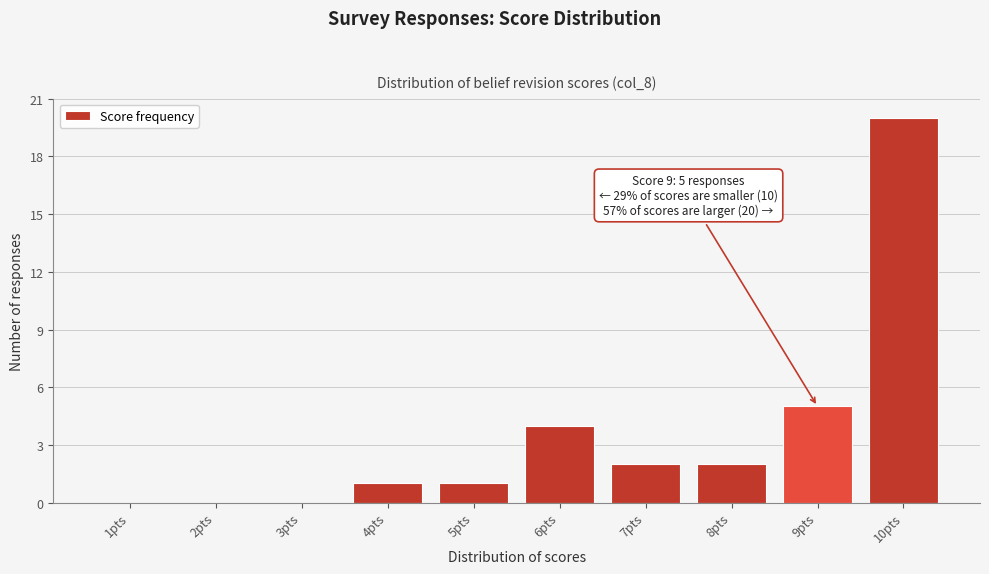

Over which range of the x-axis is the bar tallest?

9.5 to 10.5